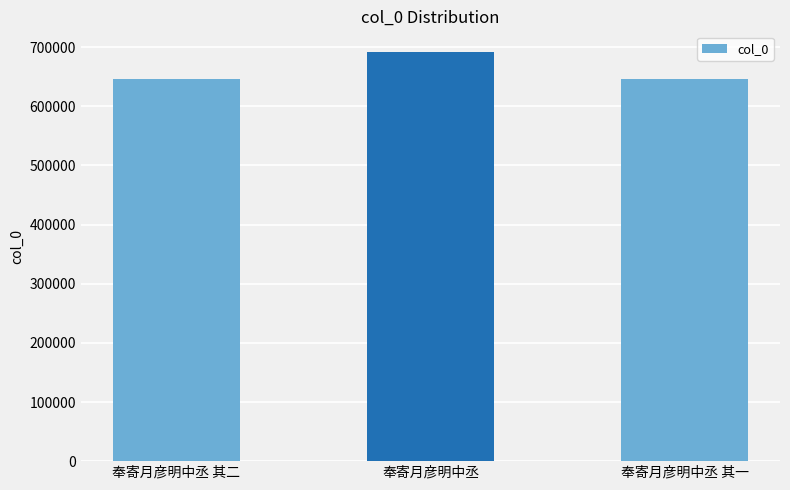

Does the chart contain any negative values?

No